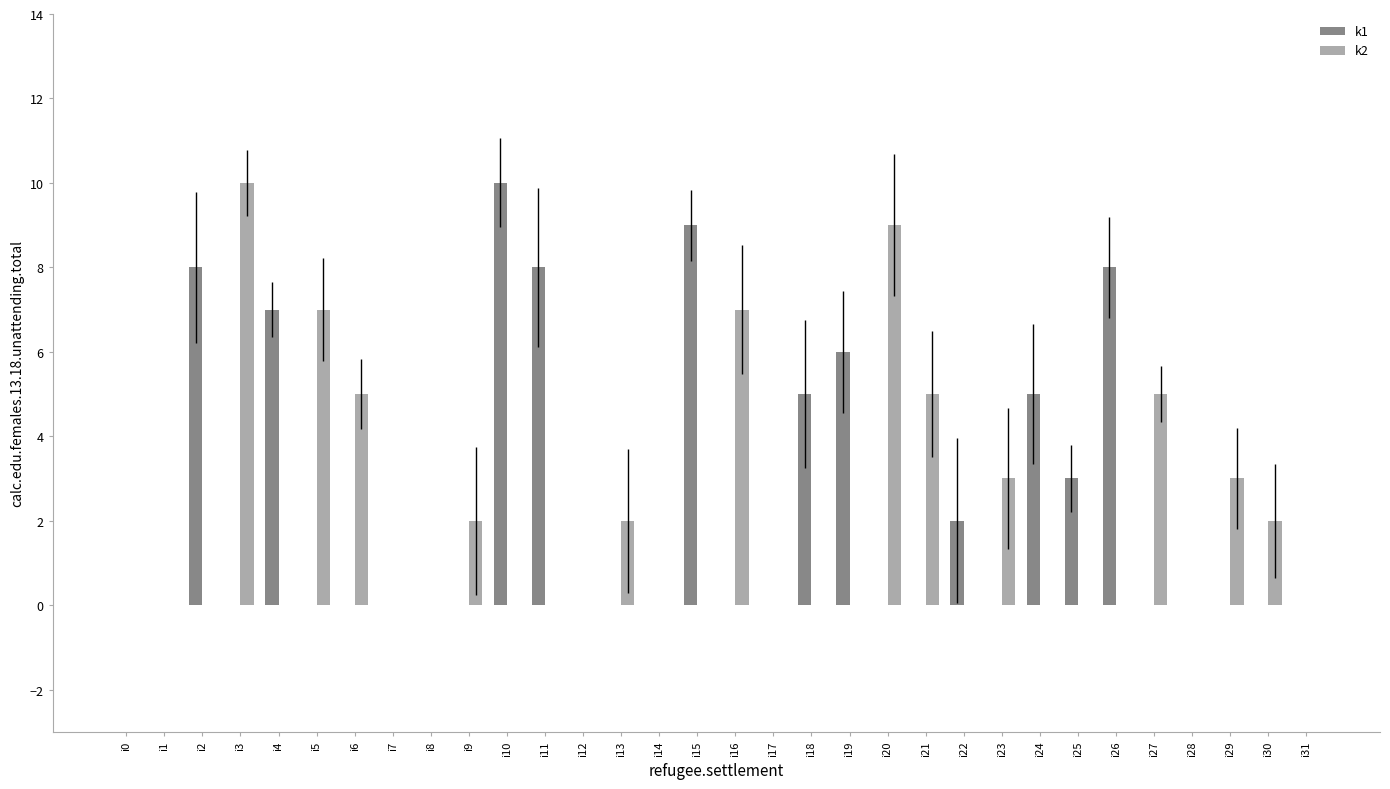

What is the value of the k2 bar at the 28th from the left?

5